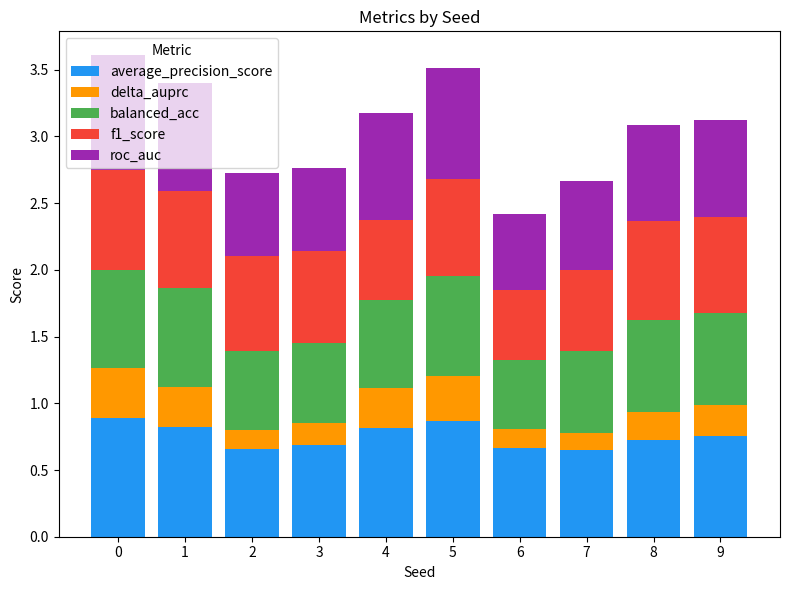

What is the total value across all series at 9?

3.1